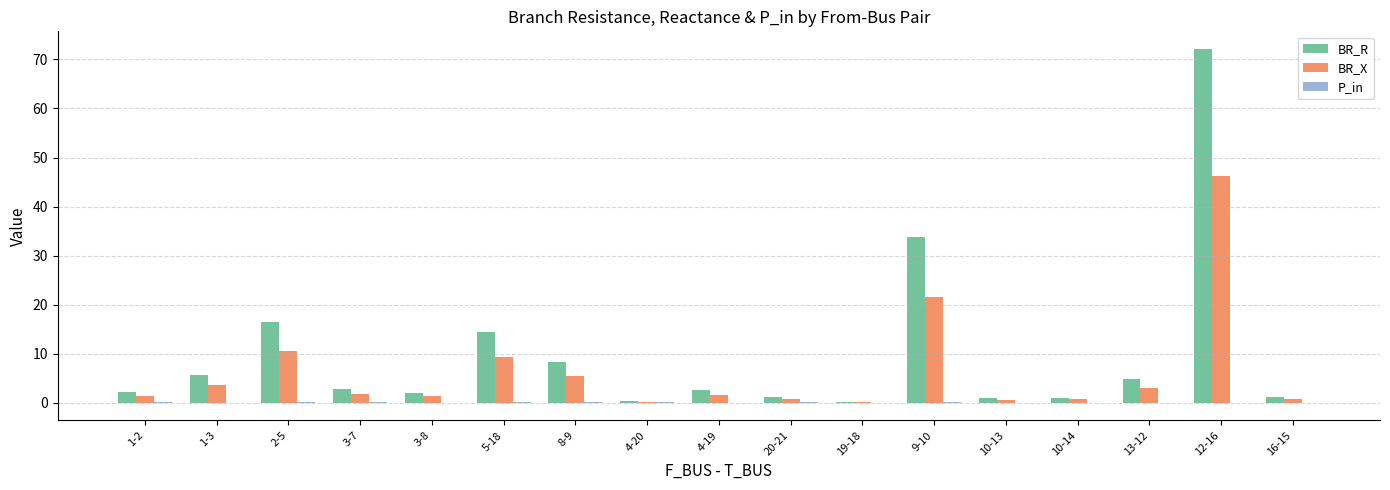

Is the value of BR_X at 12-16 greater than the value of BR_R at 5-18?

Yes